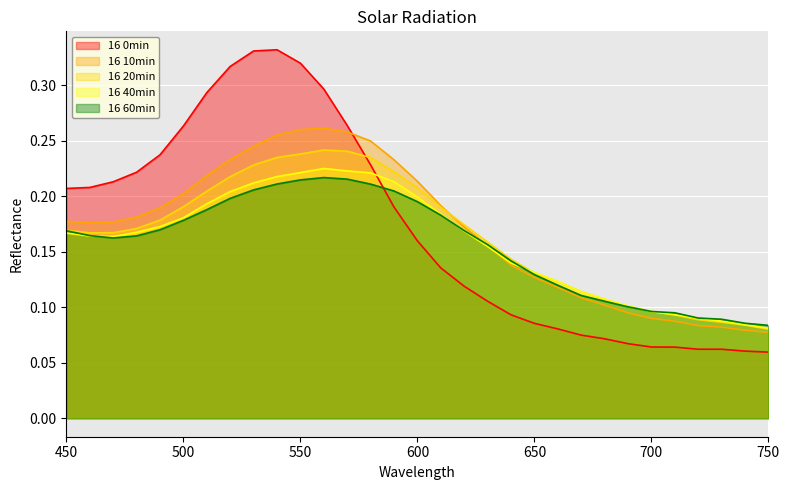

True or false: 16 40min has more than 1 interior local peaks.

False